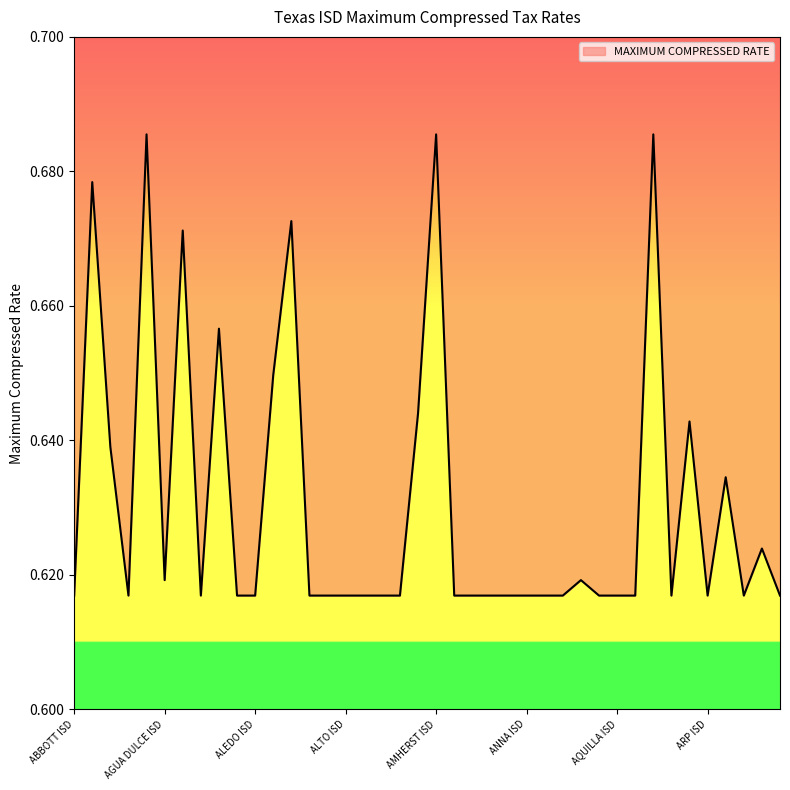

What is the label of the 23rd point from the left?

ANDERSON-SHIRO CISD